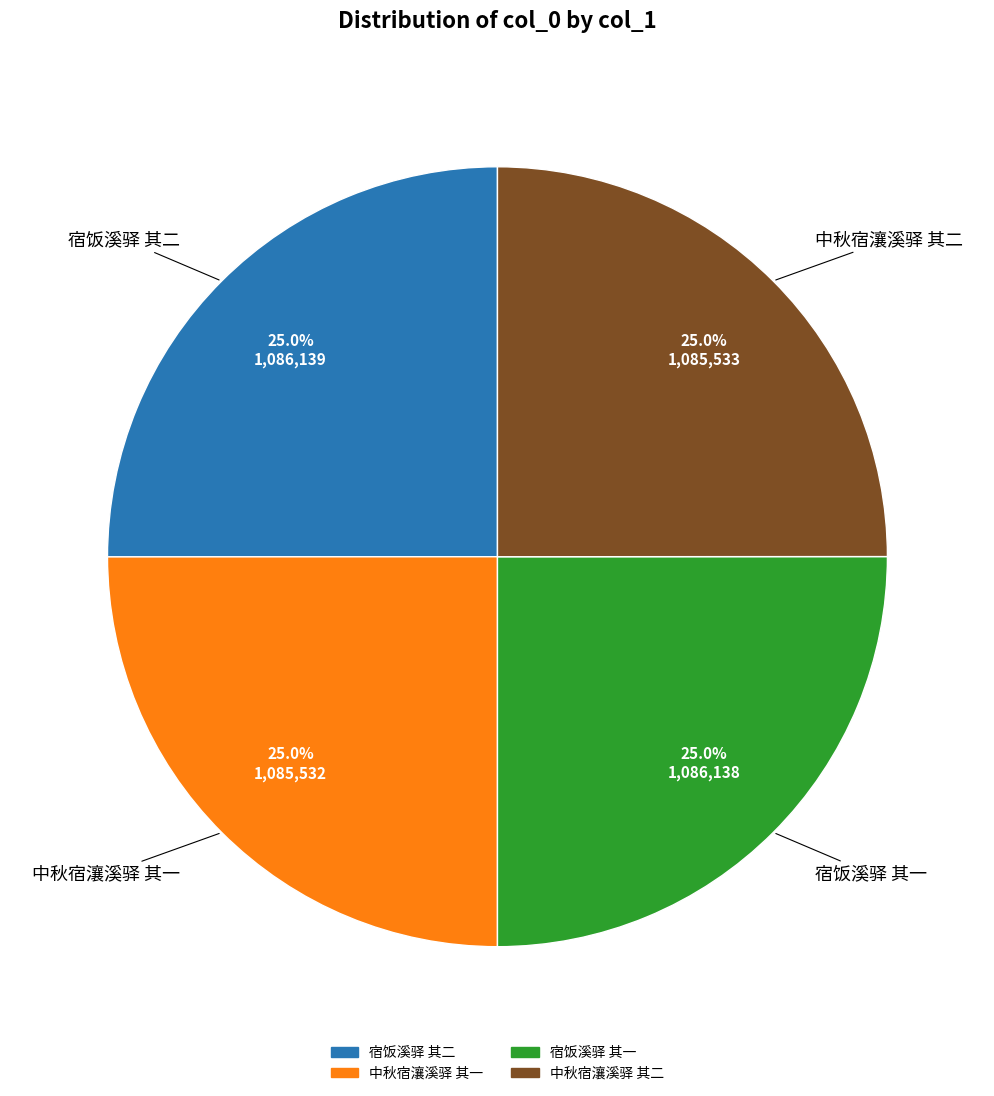

How many segments does this pie chart have?

4